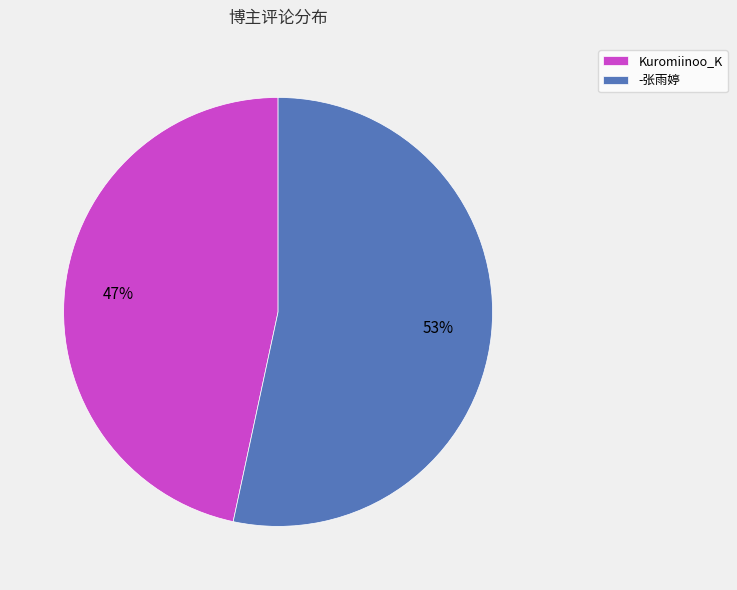

To the nearest percent, what percentage of the pie is Kuromiinoo_K?

47%